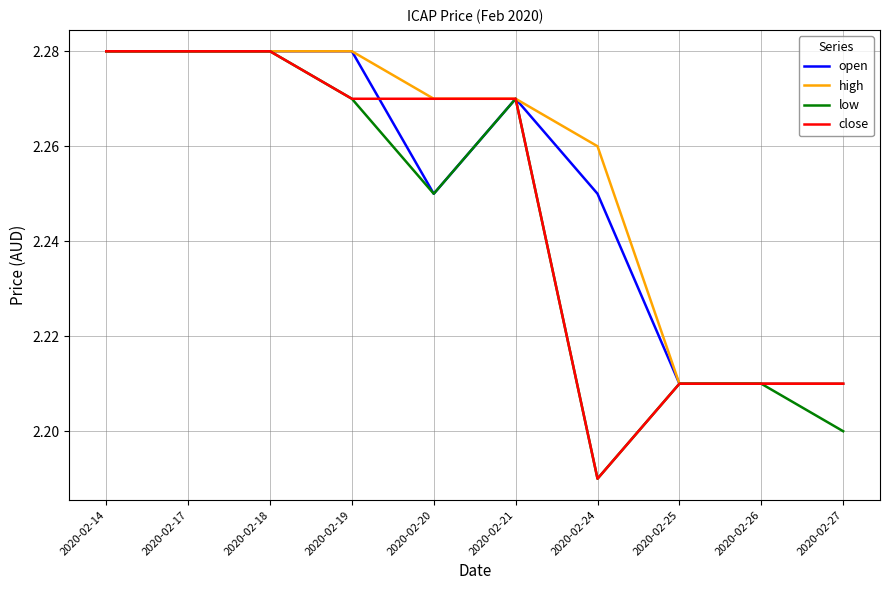

What is the total value across all series at 2020-02-17?

9.1